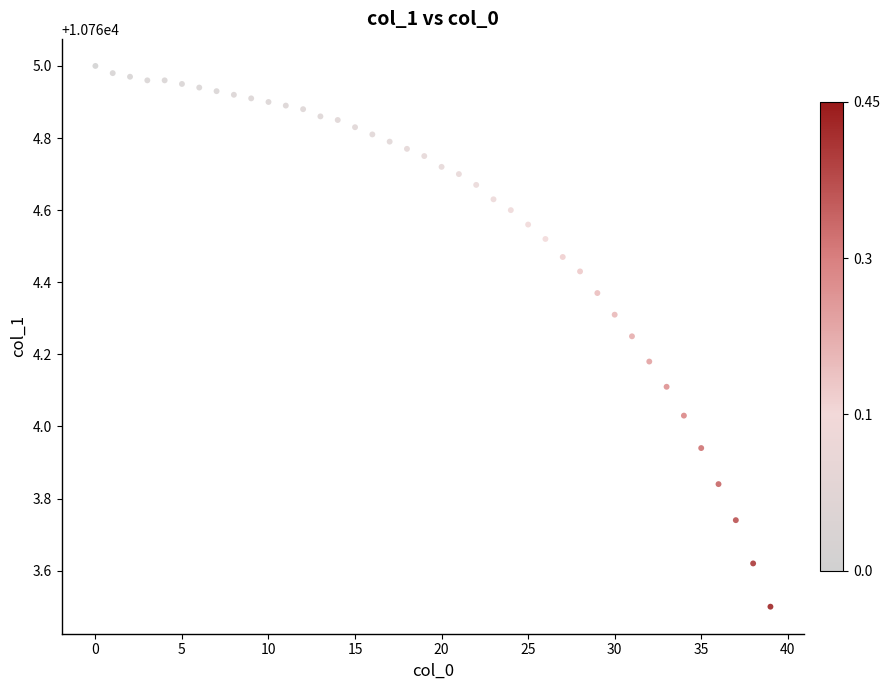

What is the range of Y values (max minus min)?

1.5